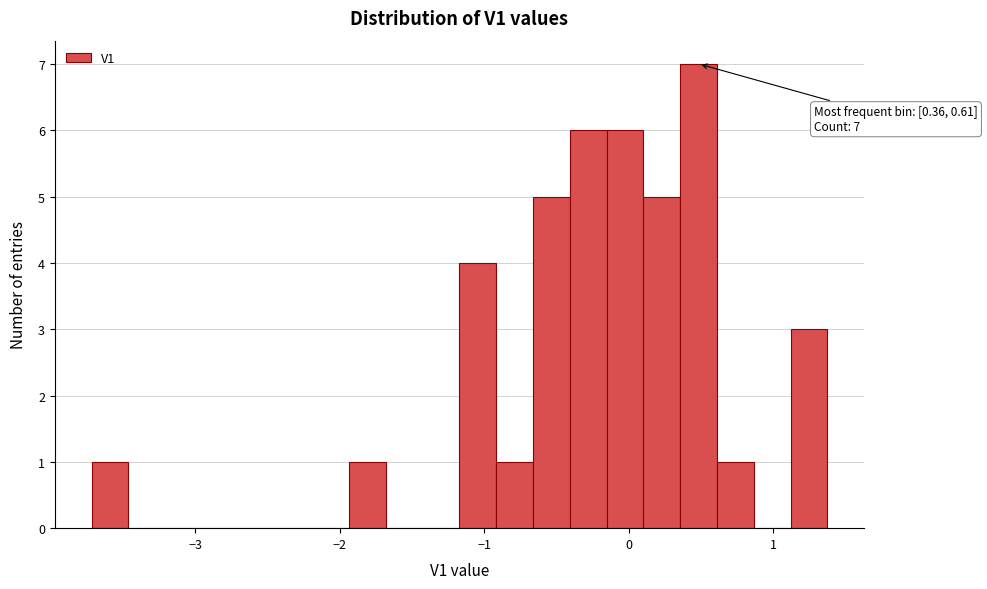

Read against the x-axis, roughly where is the centre of the tallest bar?

0.5